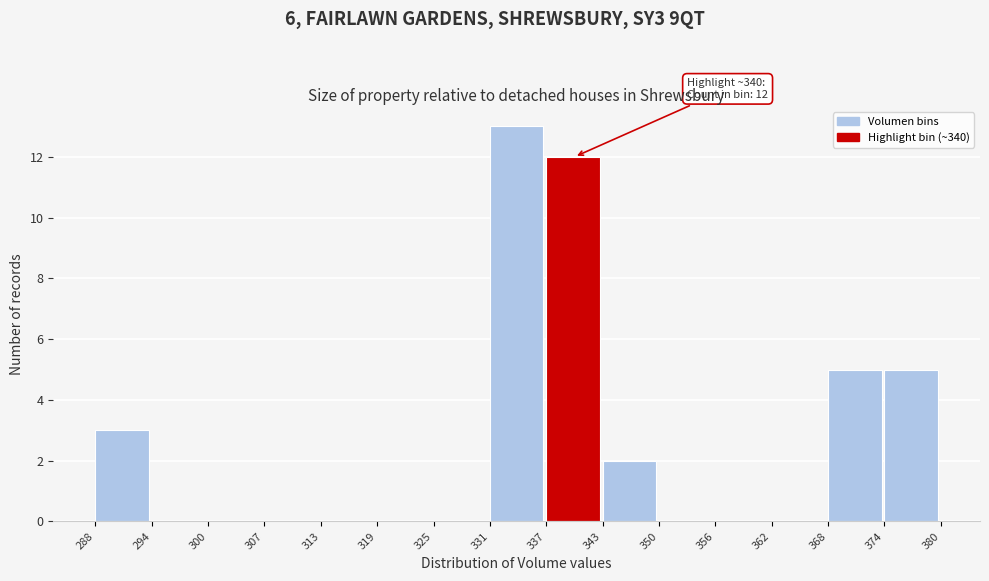

Which range on the x-axis has the tallest bar?

331 to 337